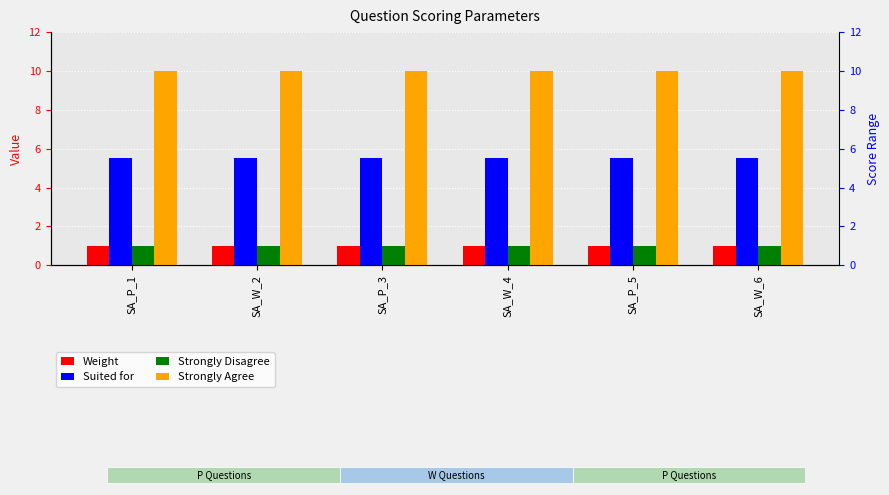

Which series has the largest total across all categories?

Strongly Agree